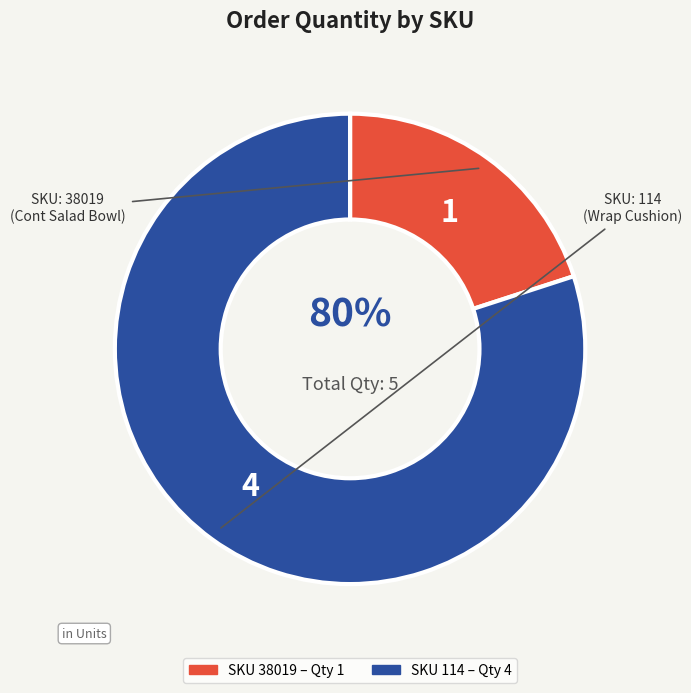

Which slice is the largest?

114